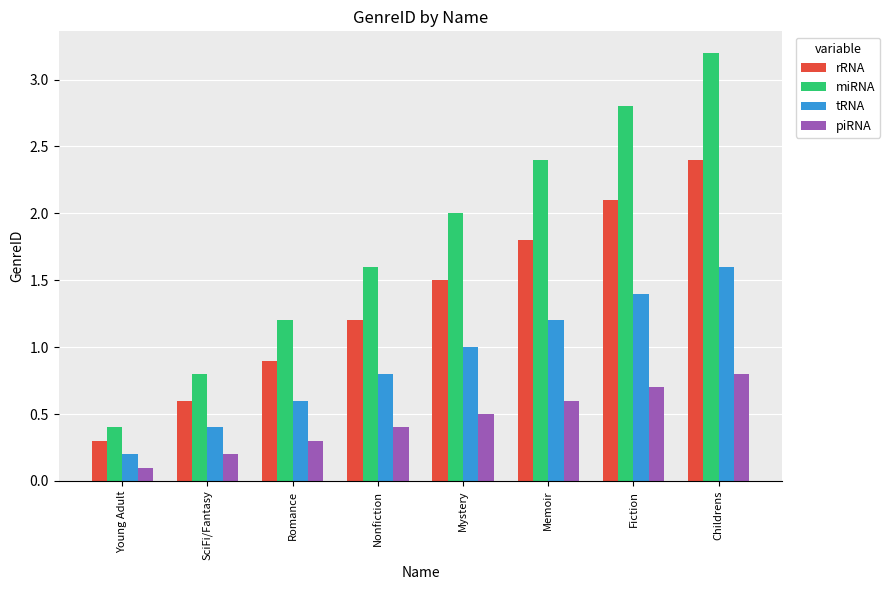

What is the lowest value of the miRNA series?

0.4